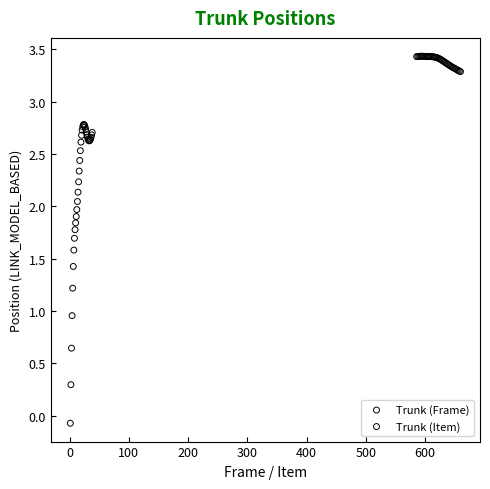

Which series contains the highest Y value?

Trunk (Frame)